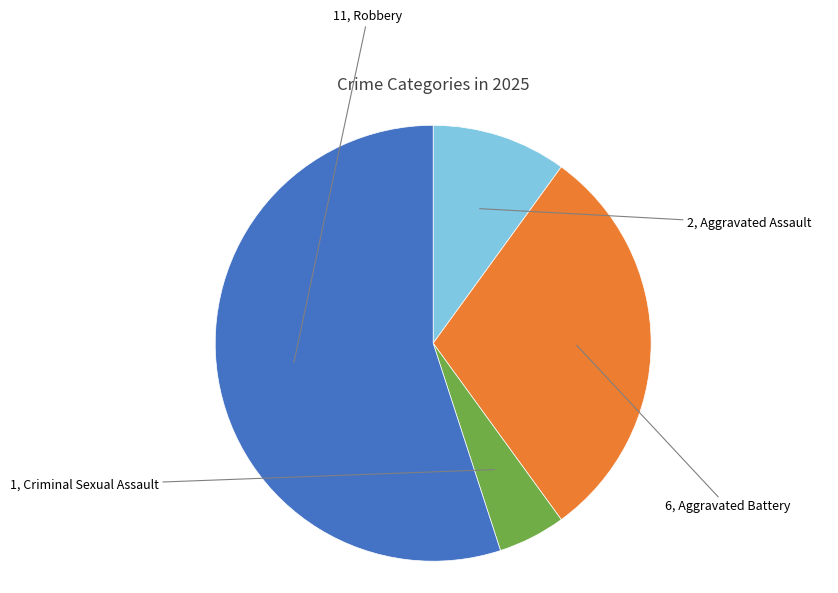

Is there a majority slice in this chart?

Yes